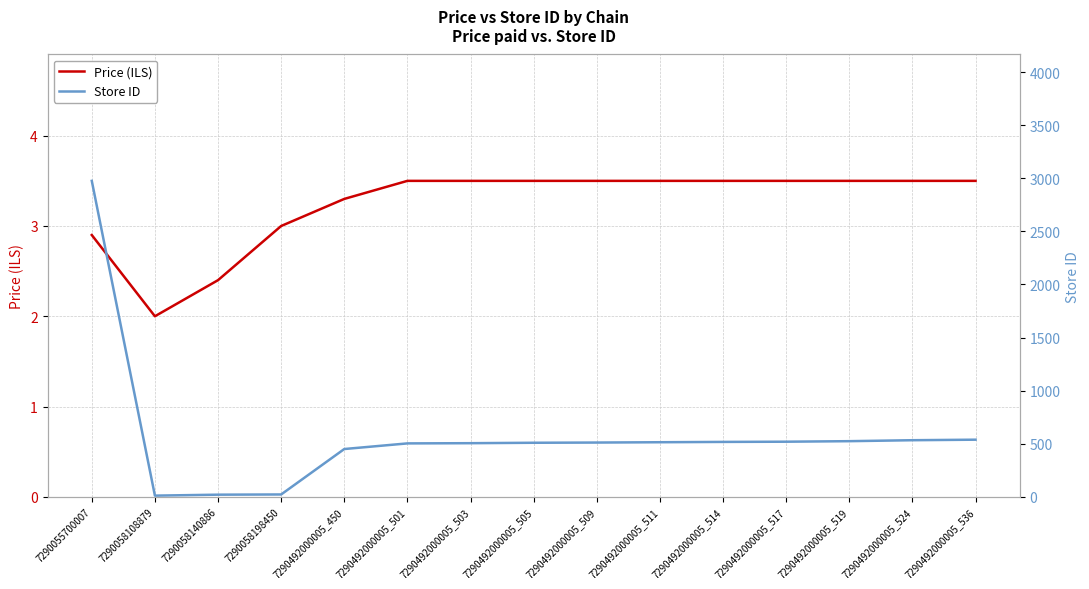

True or false: Price (ILS) and Store ID cross at least once.

False